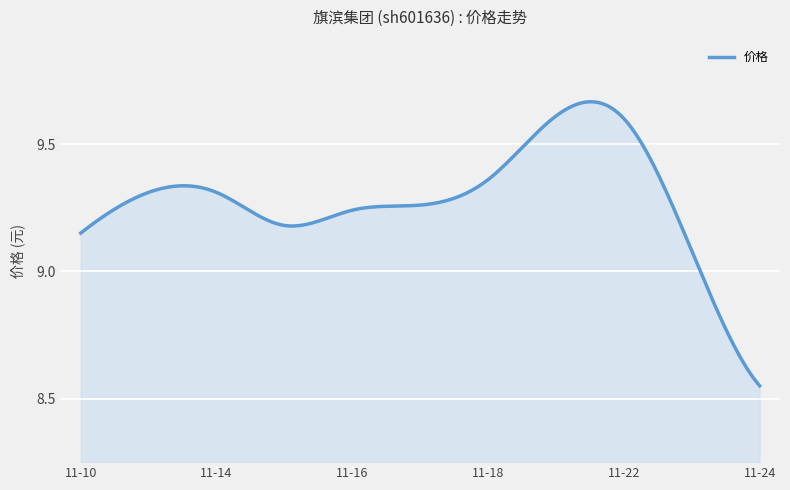

How many lines are shown in the chart?

1